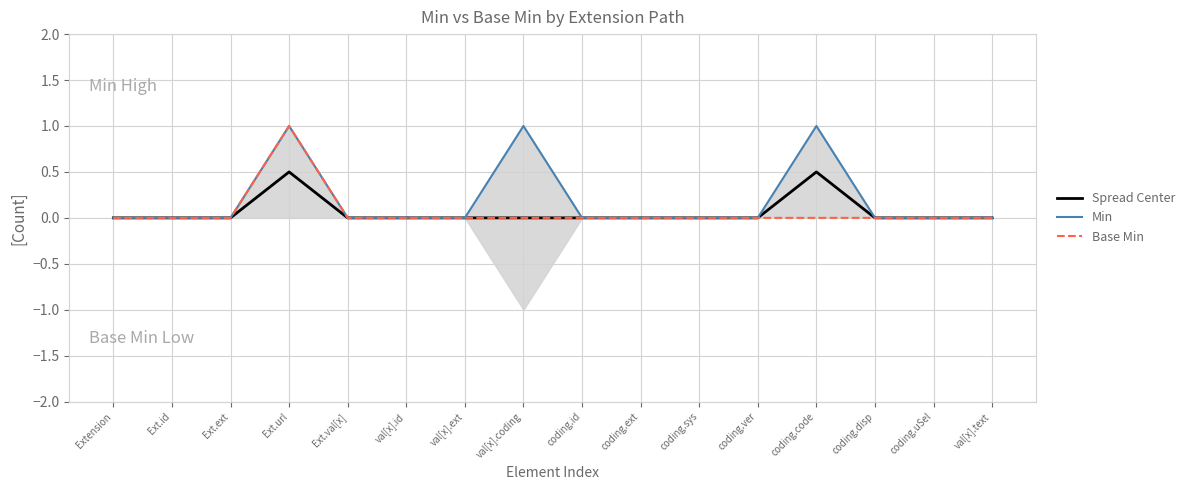

Is the value of Min at coding.code greater than the value of Base Min at val[x].id?

Yes